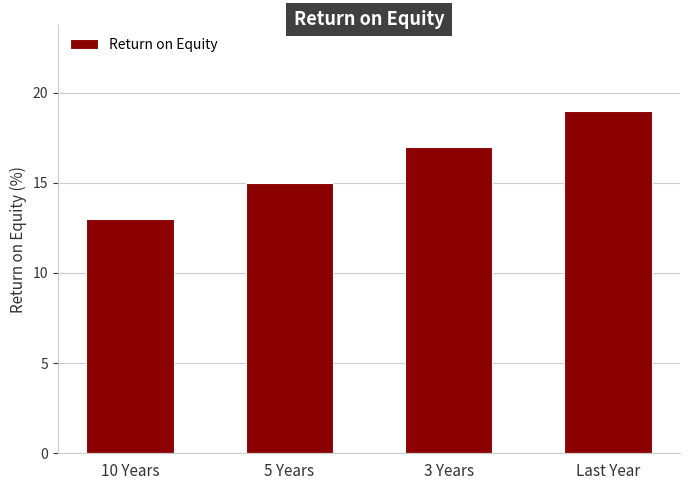

List the labels in order of value, smallest first.

10 Years, 5 Years, 3 Years, Last Year